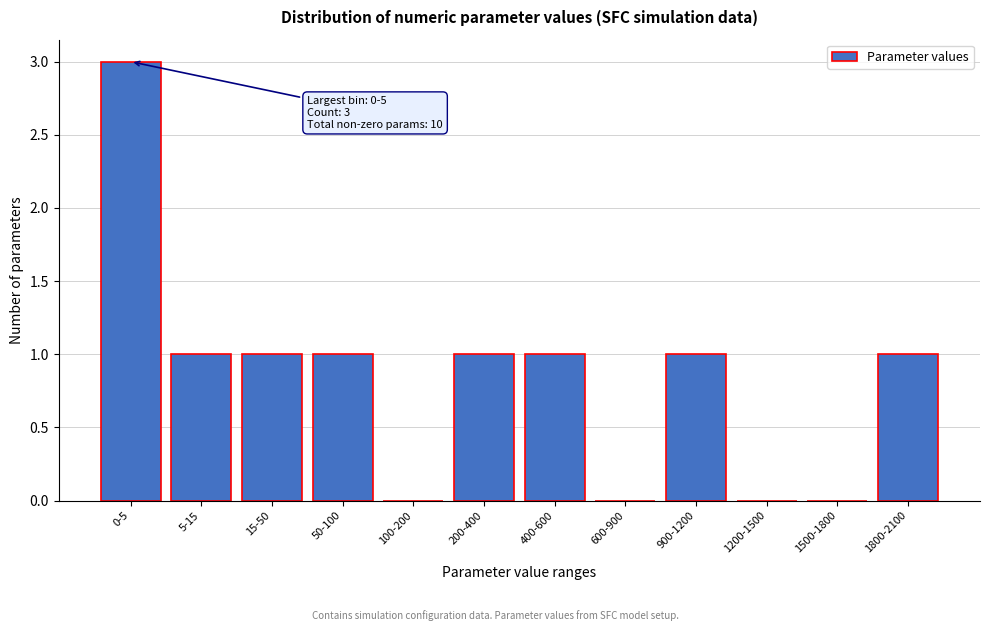

Reading right to left, extract all data points from this chart.

1800-2100=1	1500-1800=0	1200-1500=0	900-1200=1	600-900=0	400-600=1	200-400=1	100-200=0	50-100=1	15-50=1	5-15=1	0-5=3